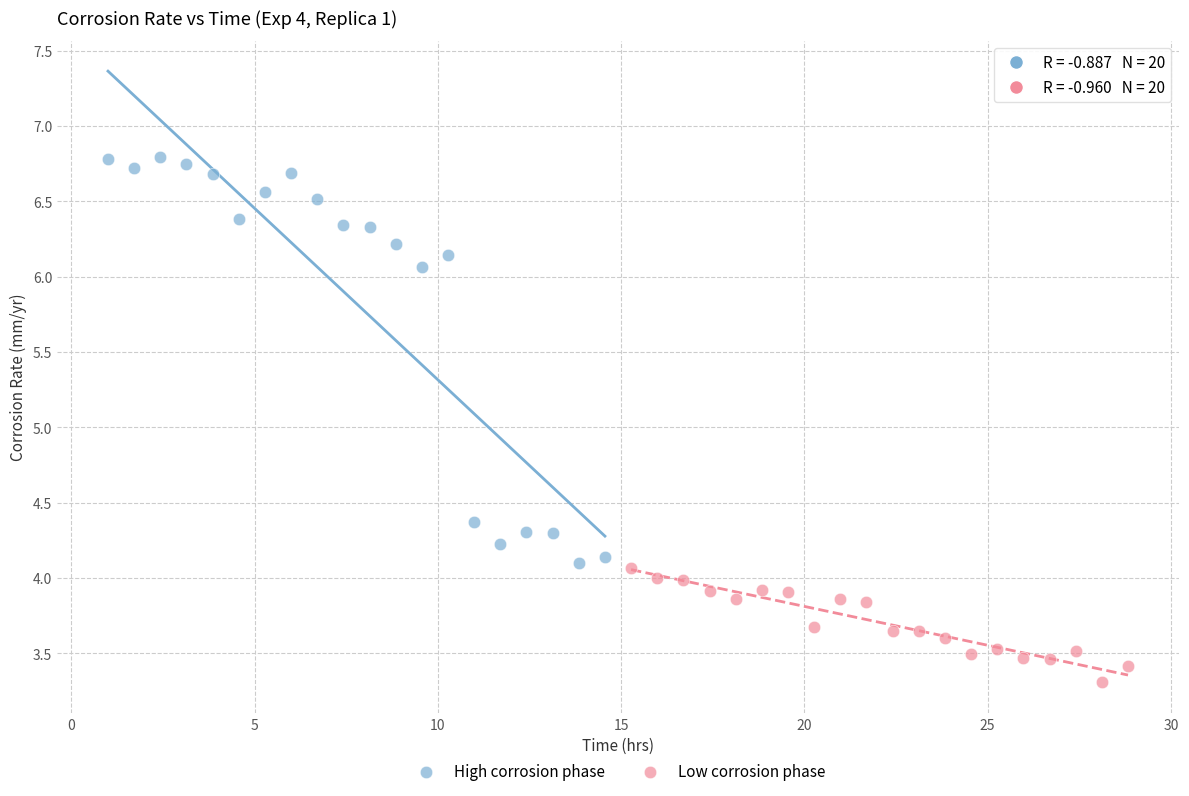

Which series contains the highest Y value?

High corrosion phase